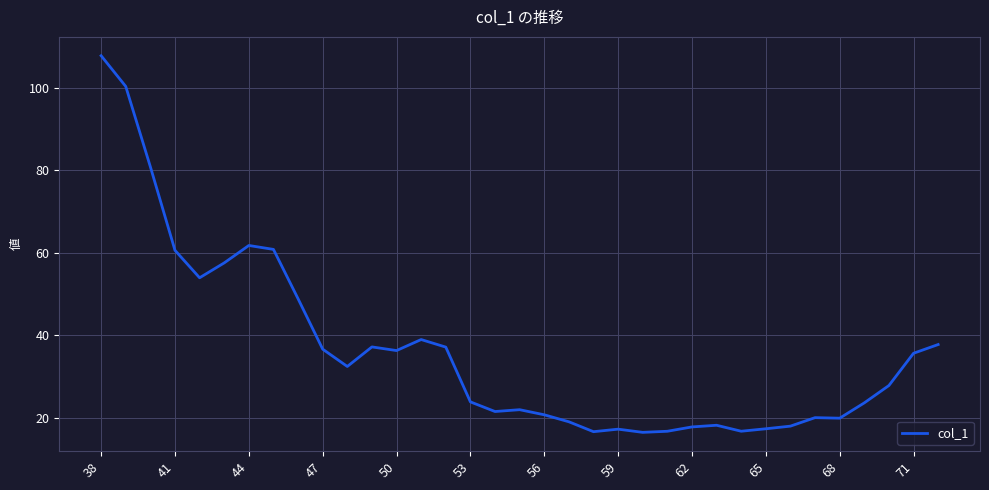

What is the difference between the maximum and minimum values?

91.3